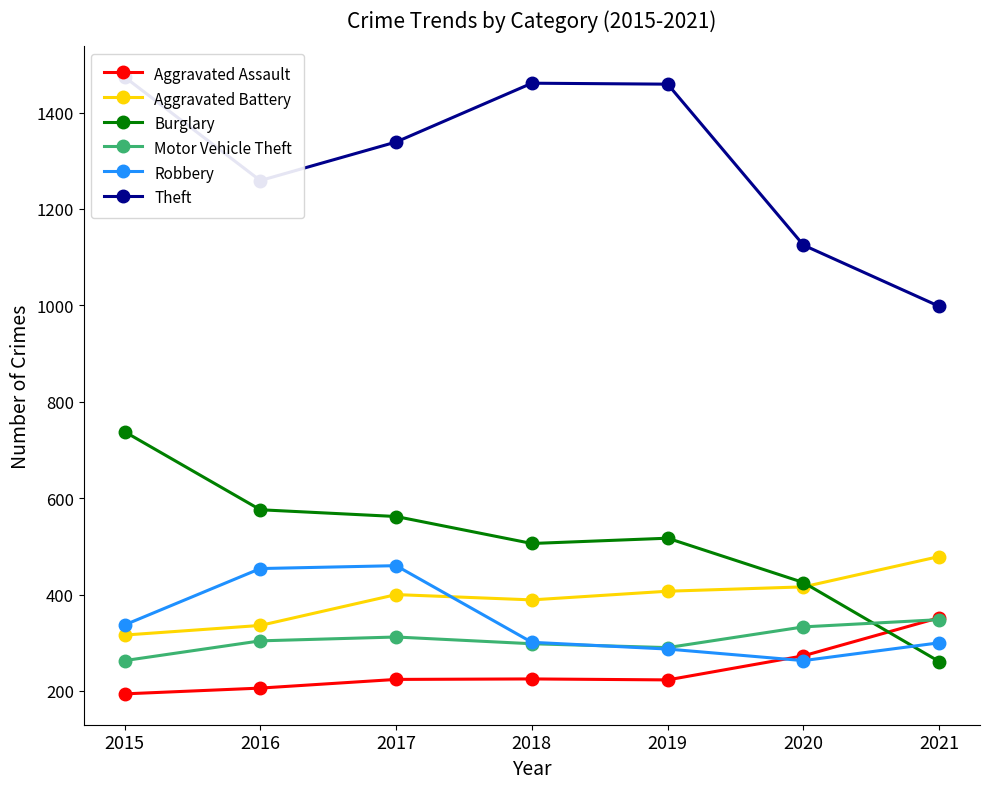

List the series in order of their peak value, highest first.

Theft, Burglary, Aggravated Battery, Robbery, Aggravated Assault, Motor Vehicle Theft